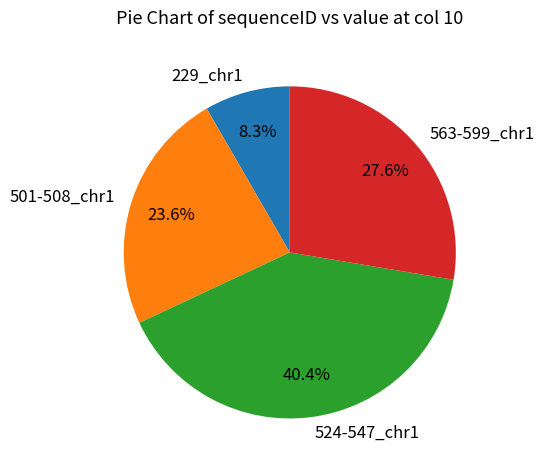

How many segments does this pie chart have?

4